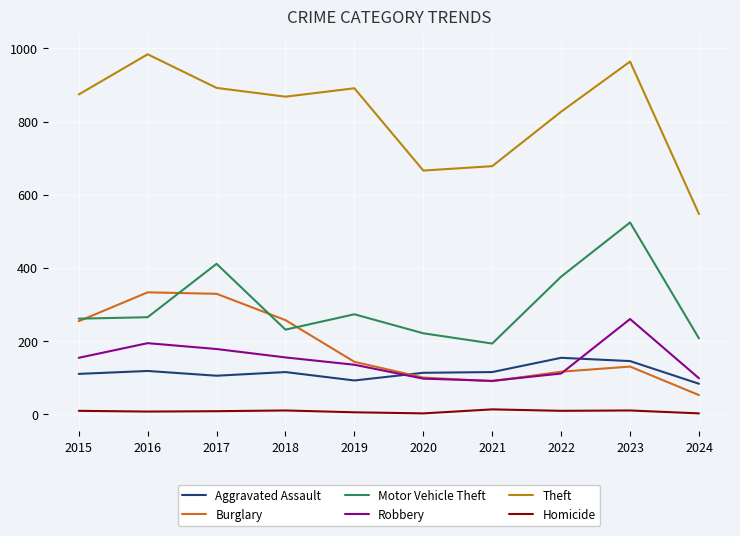

Which series has the largest range (max minus min)?

Theft